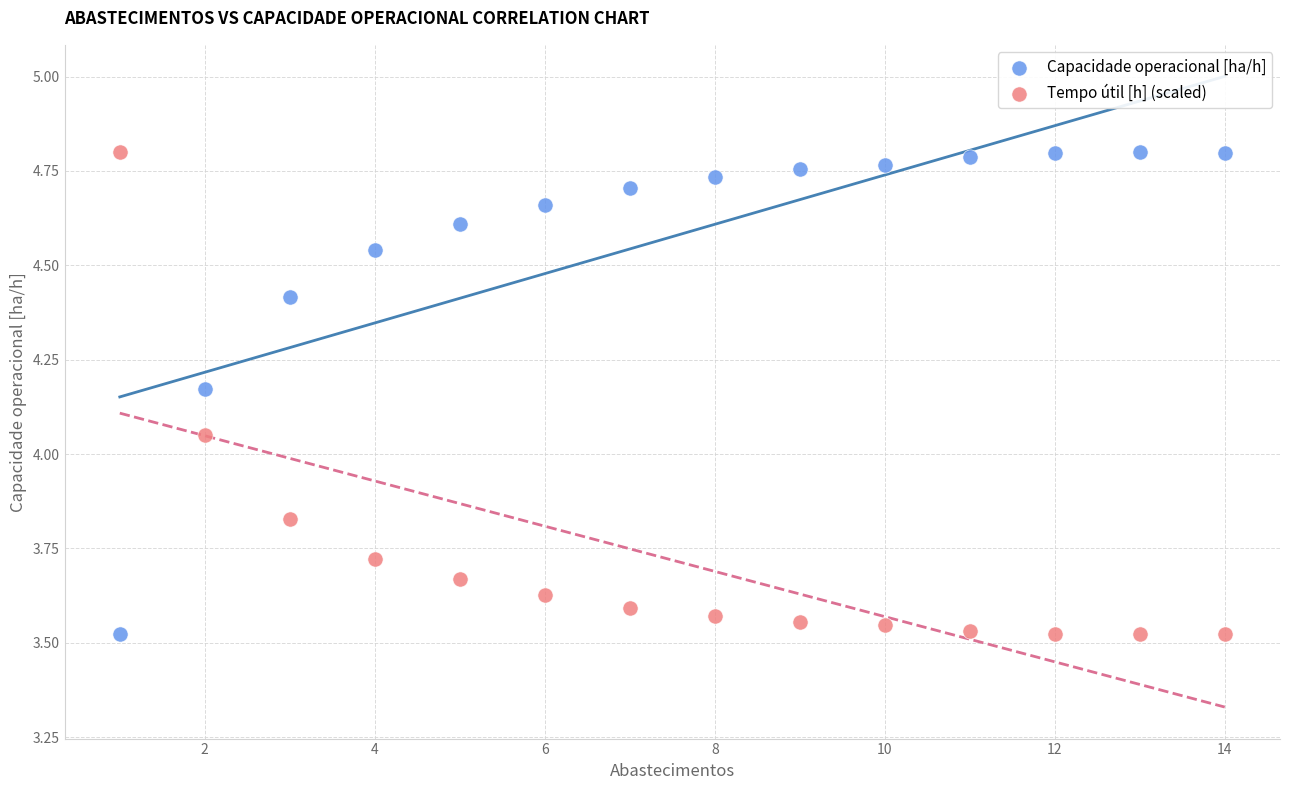

What is the X range (max minus min) for the scatter plot?

13.0